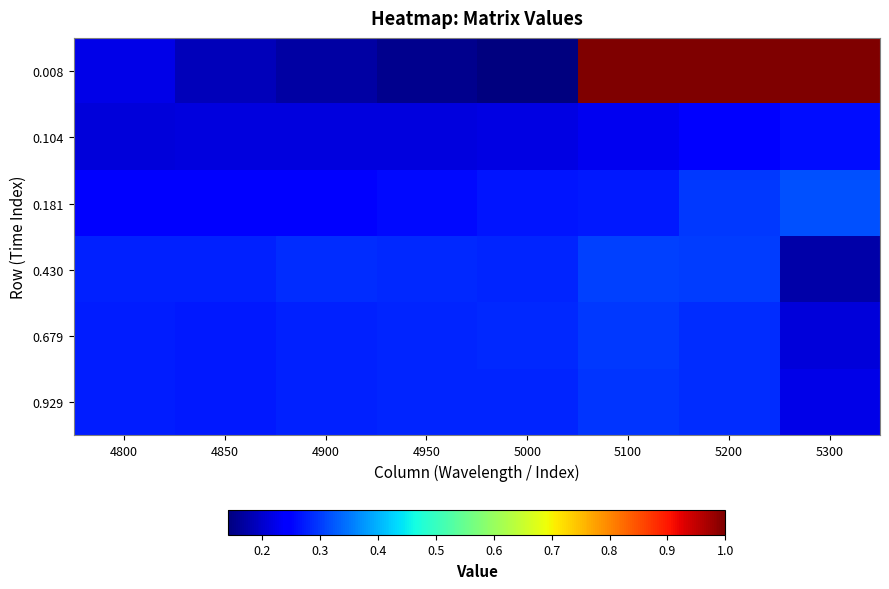

Which series changed the most between 4800 and 4850?

0.008